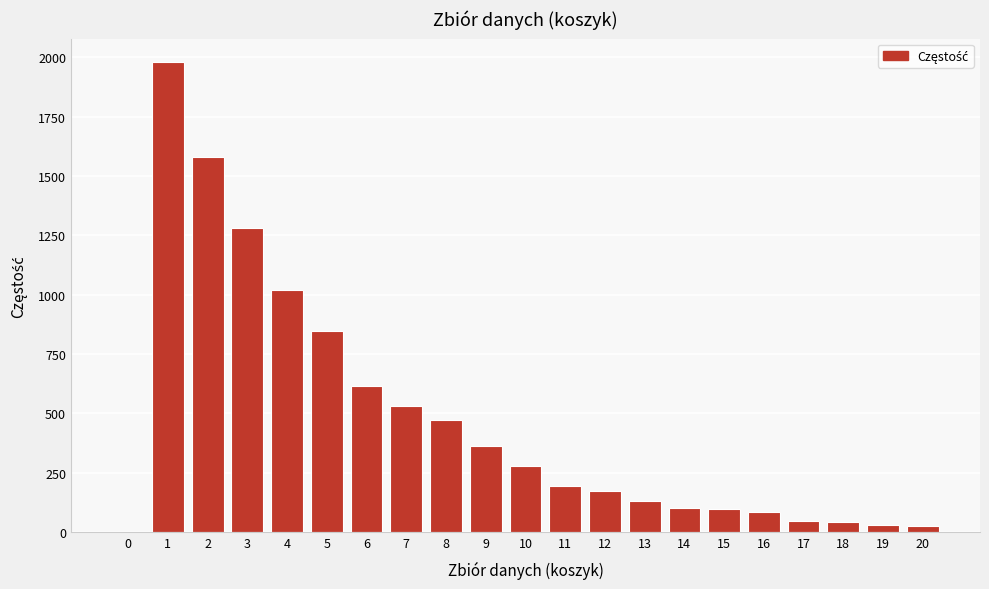

What is the maximum value shown in the chart?

1980